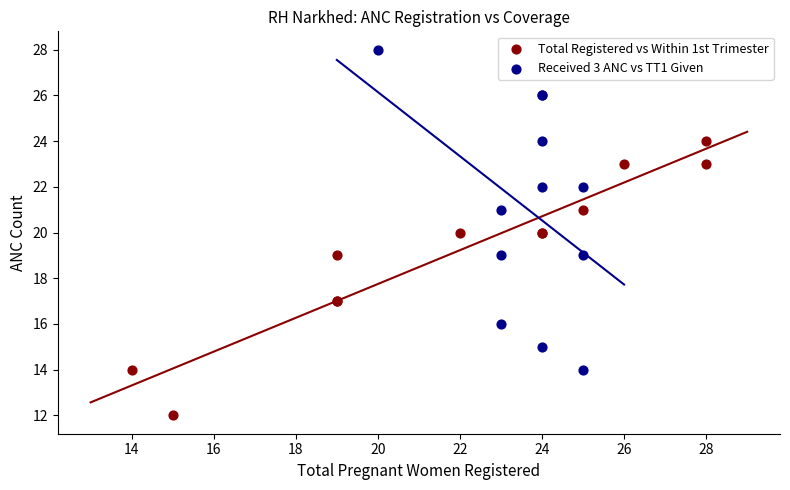

Which series has the largest Y range (max minus min)?

Received 3 ANC vs TT1 Given